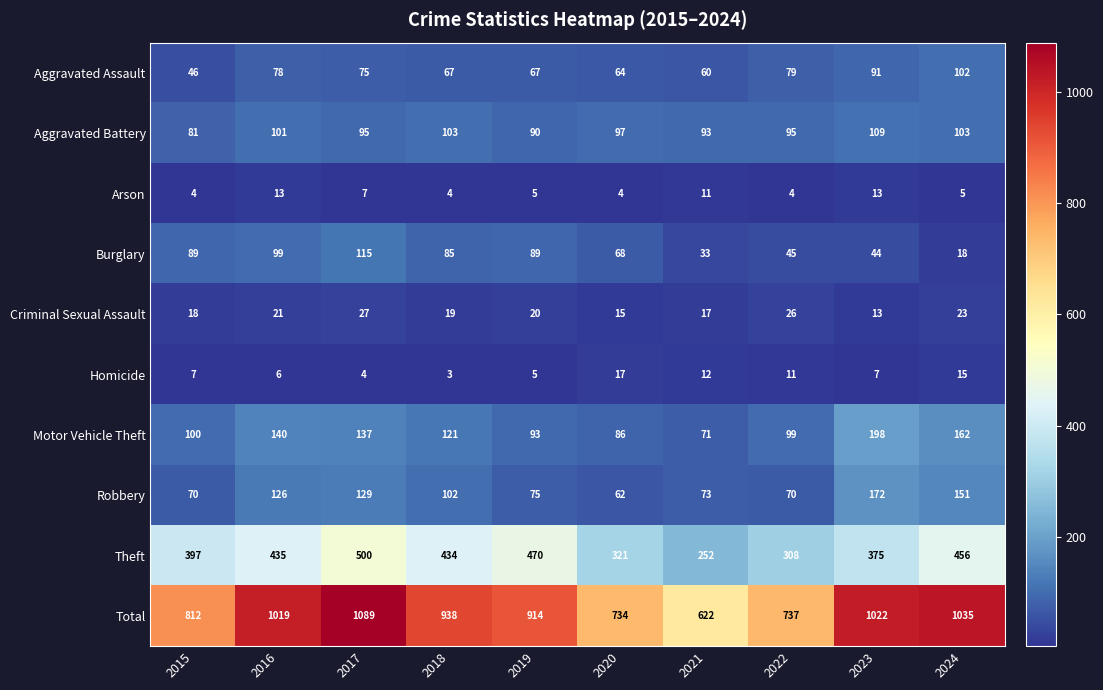

What is the difference between the Theft values at 2021 and 2022?

56